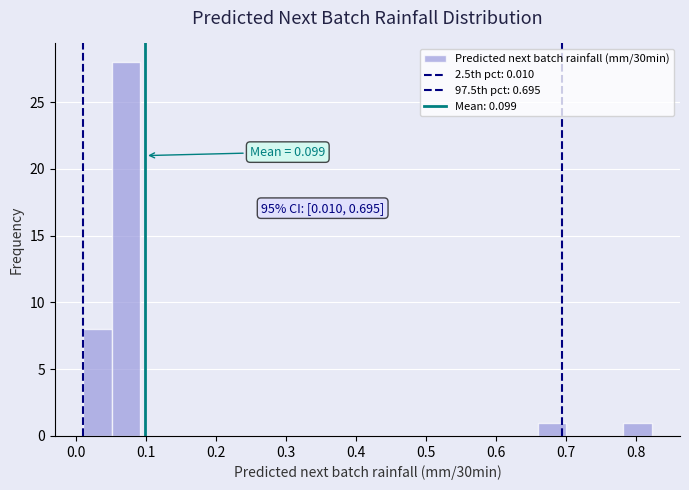

Over which range of the x-axis is the bar tallest?

0.05 to 0.09